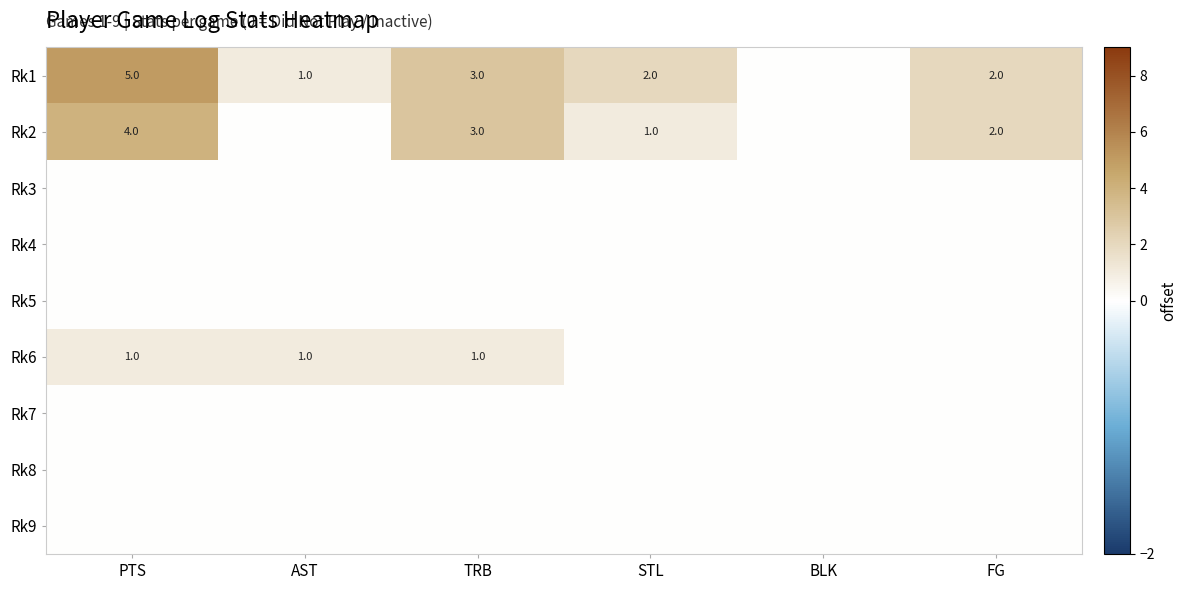

Is it true that Rk1 equals 2 at TRB?

False